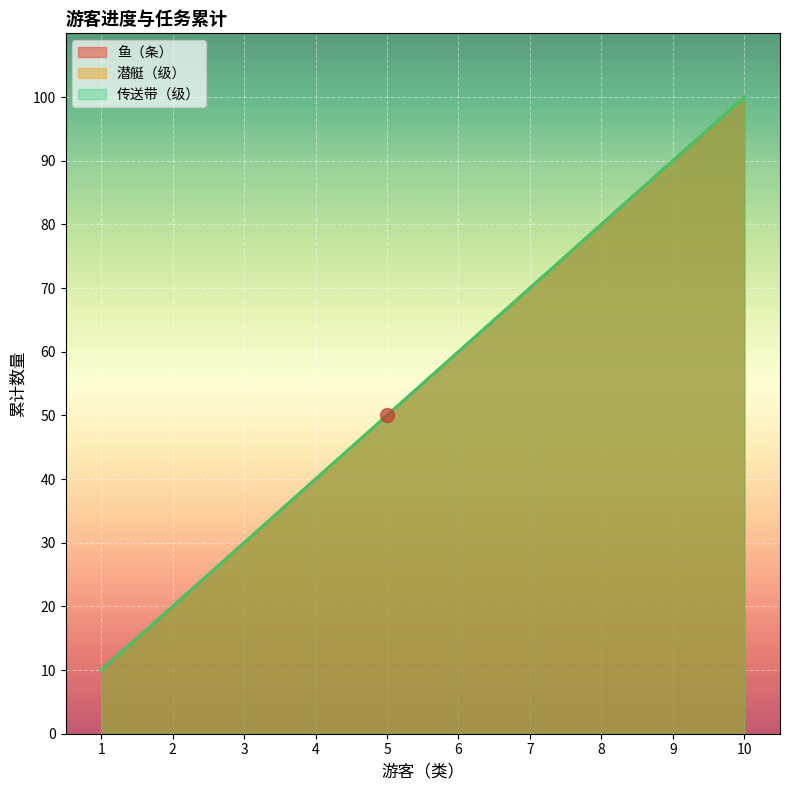

How many distinct data groups are displayed?

3